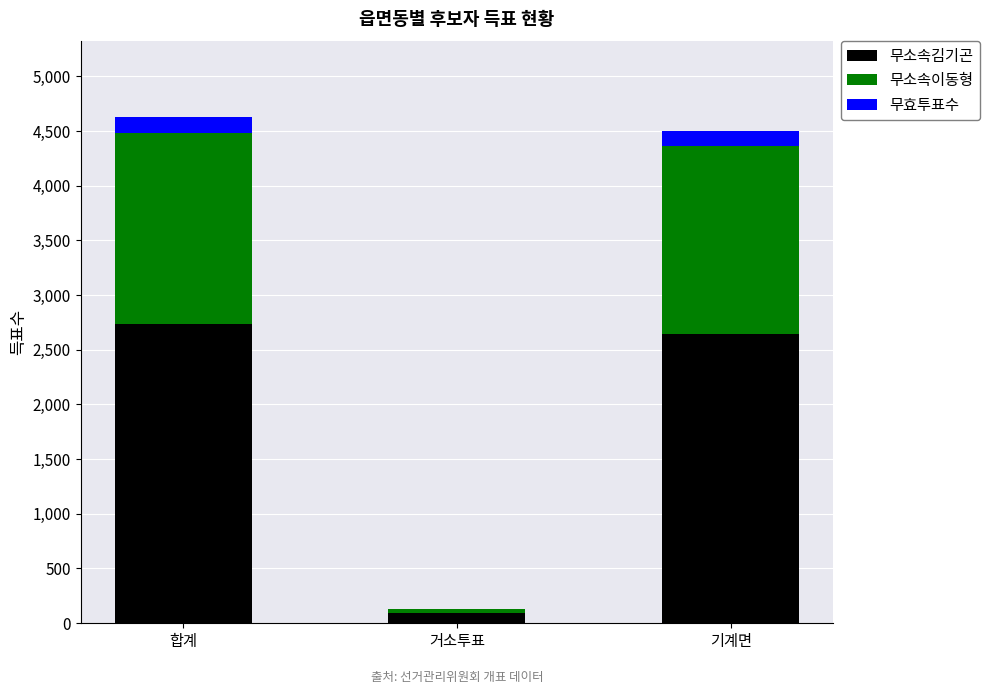

Reading left to right, what are the values for 무소속김기곤?

합계=2733	거소투표=86	기계면=2647